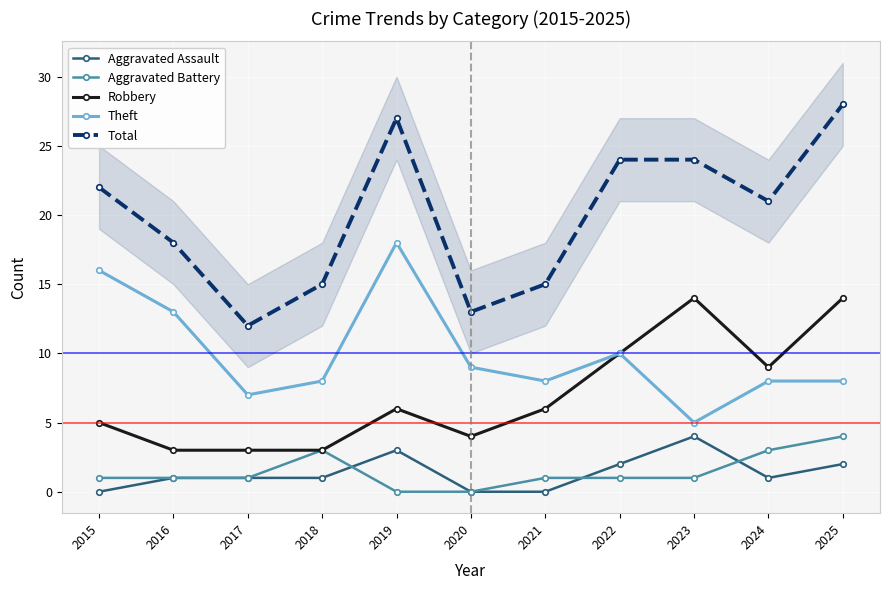

What is the sum of all Aggravated Battery values?

16